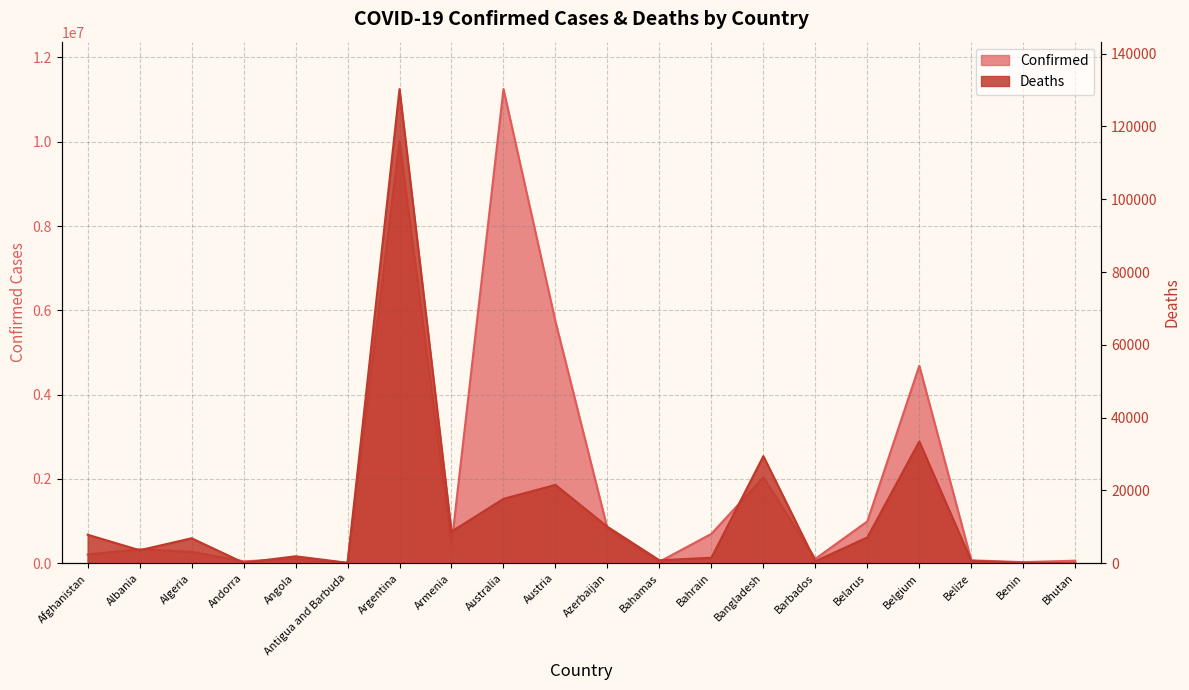

What is the total value across all series at Belarus?

1001155